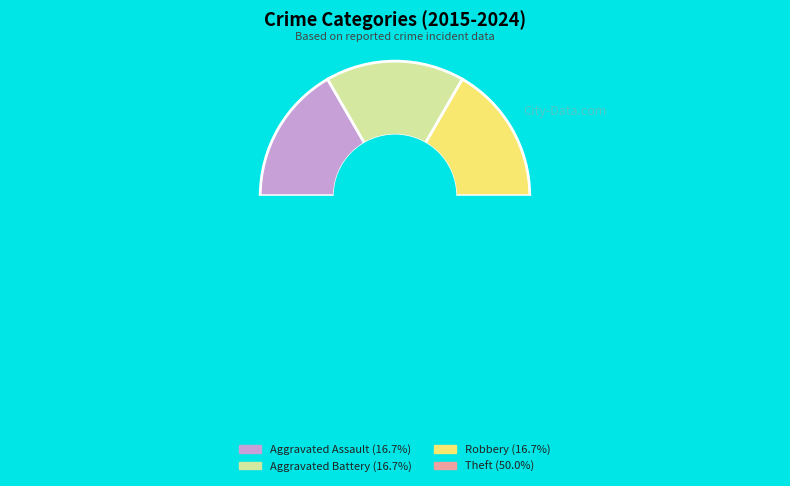

To the nearest percent, what is the difference between the largest and smallest slice percentages?

33%